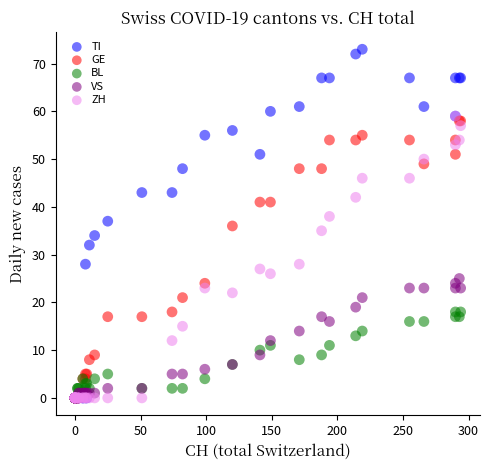

Which series has the largest Y range (max minus min)?

TI